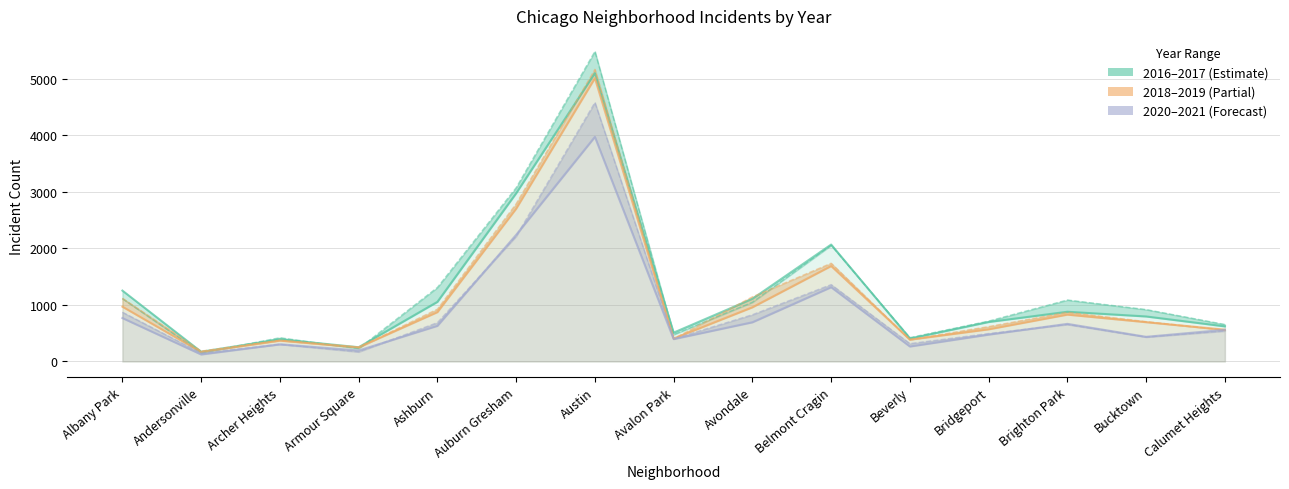

Is the value of 2021 at Avalon Park greater than the value of 2018 at Albany Park?

No